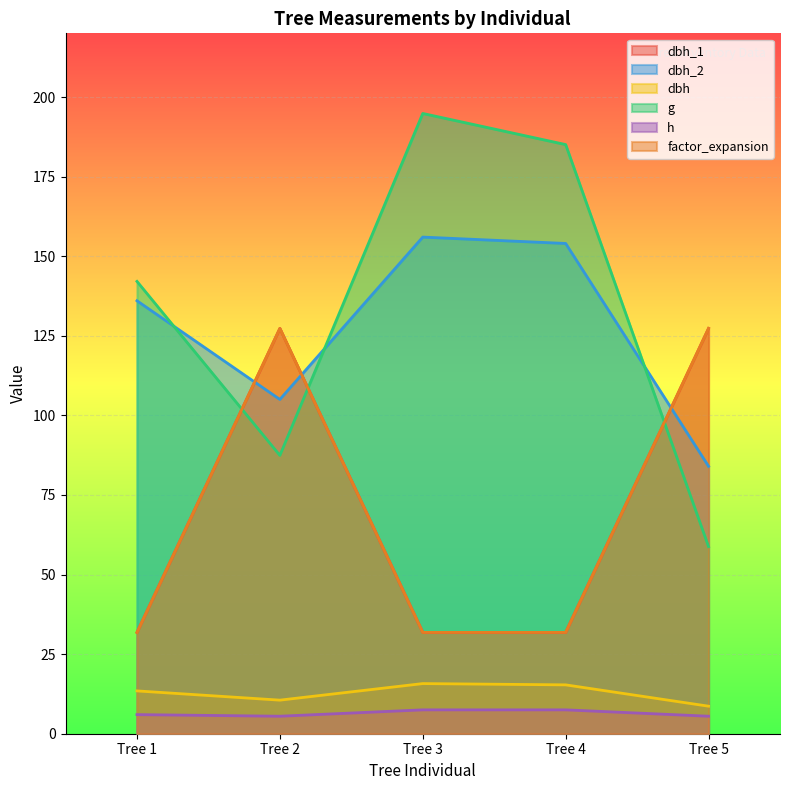

Rank the series at Tree 4 from highest to lowest value.

g, dbh_2, dbh_1, factor_expansion, dbh, h